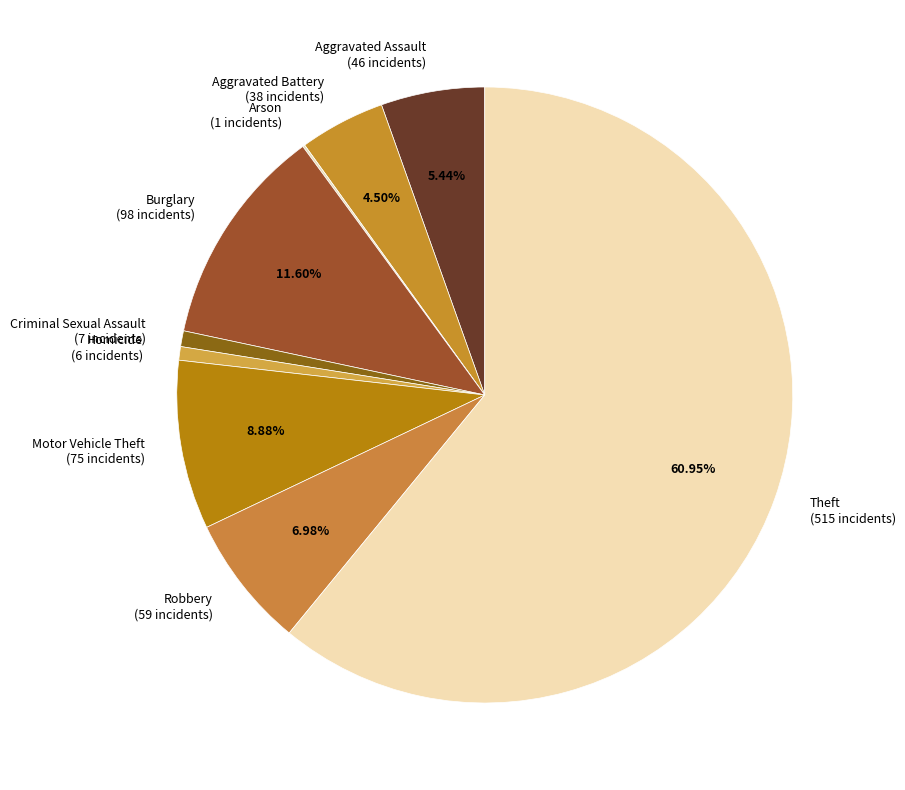

Is the sum of Aggravated Assault and Robbery greater than half?

No